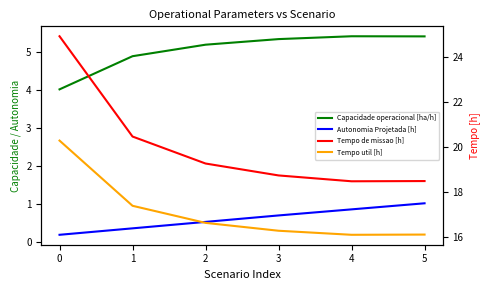

Reading left to right, list all the values displayed in this chart.

Capacidade operacional [ha/h]: 4.0	4.9	5.2	5.3	5.4	5.4
Autonomia Projetada [h]: 0.2	0.3	0.5	0.7	0.8	1.0
Tempo de missao [h]: 24.9	20.5	19.3	18.7	18.5	18.5
Tempo util [h]: 20.3	17.4	16.6	16.3	16.1	16.1